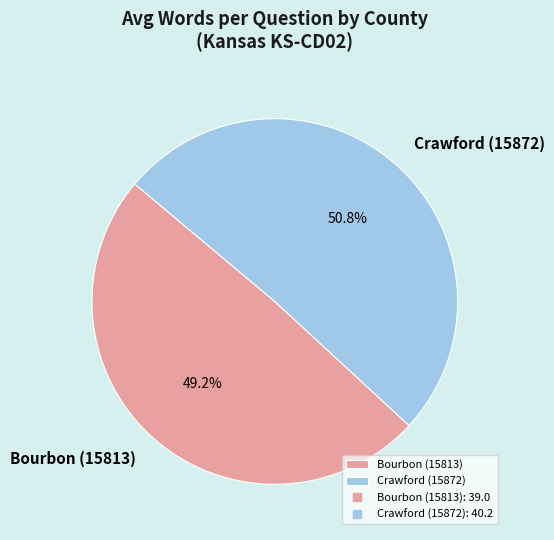

Is it true that Crawford (15872) is 51% of the pie?

True